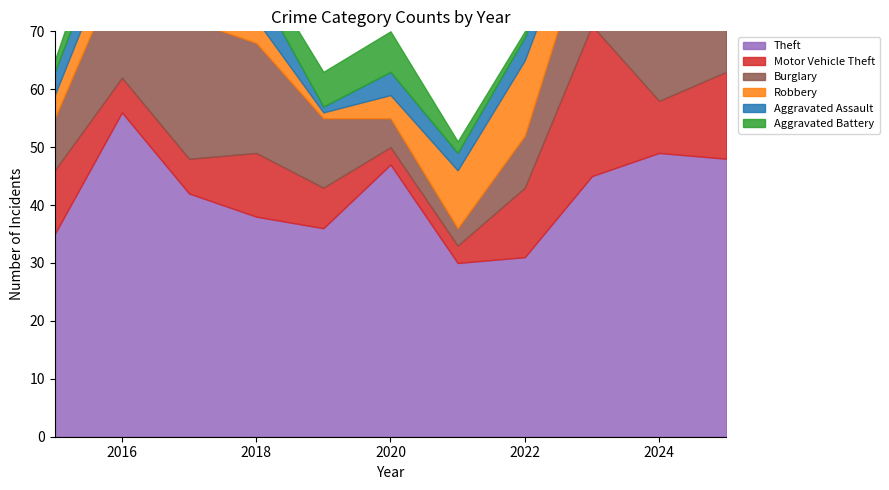

Reading left to right, list all the values displayed in this chart.

Theft: 2015=35	2016=56	2017=42	2018=38	2019=36	2020=47	2021=30	2022=31	2023=45	2024=49	2025=48
Motor Vehicle Theft: 2015=11	2016=6	2017=6	2018=11	2019=7	2020=3	2021=3	2022=12	2023=26	2024=9	2025=15
Burglary: 2015=9	2016=20	2017=24	2018=19	2019=12	2020=5	2021=3	2022=9	2023=18	2024=16	2025=11
Robbery: 2015=4	2016=6	2017=12	2018=4	2019=1	2020=4	2021=10	2022=13	2023=7	2024=9	2025=3
Aggravated Assault: 2015=4	2016=5	2017=2	2018=6	2019=1	2020=4	2021=3	2022=4	2023=4	2024=6	2025=2
Aggravated Battery: 2015=2	2016=6	2017=7	2018=4	2019=6	2020=7	2021=2	2022=1	2023=2	2024=2	2025=4